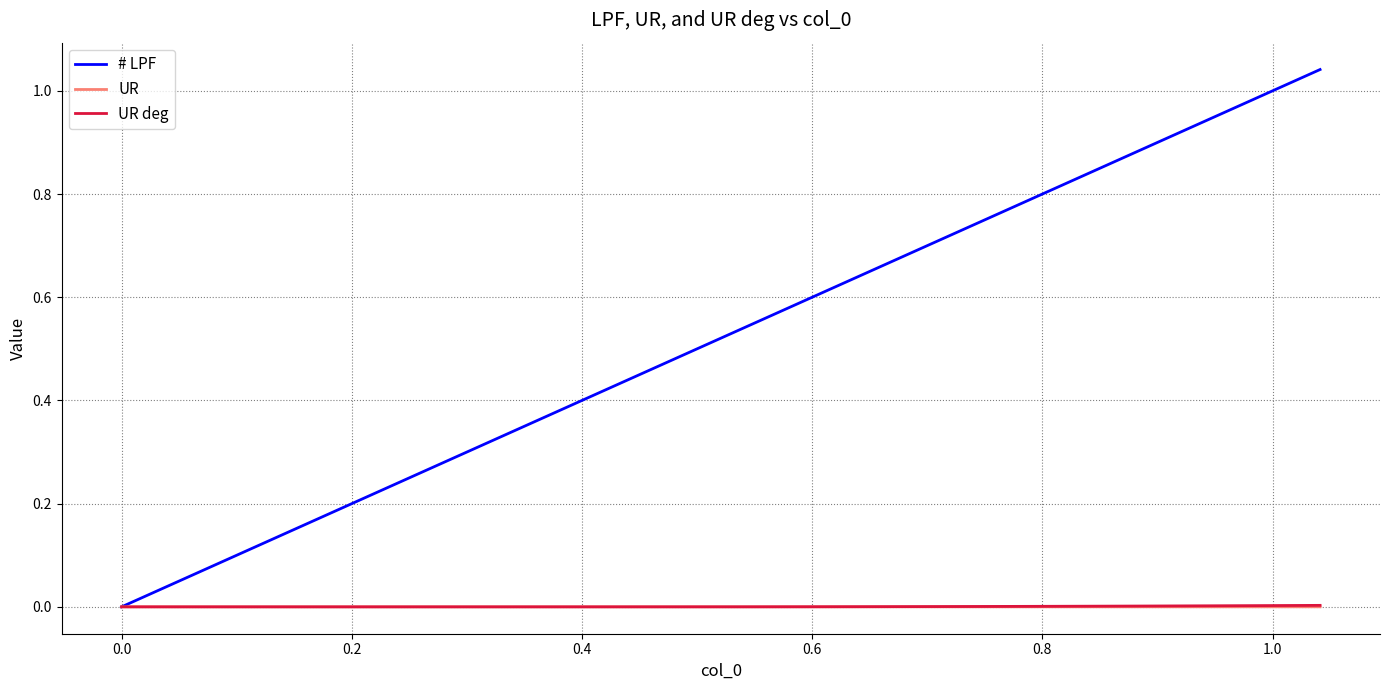

Which series has the largest total across all categories?

# LPF